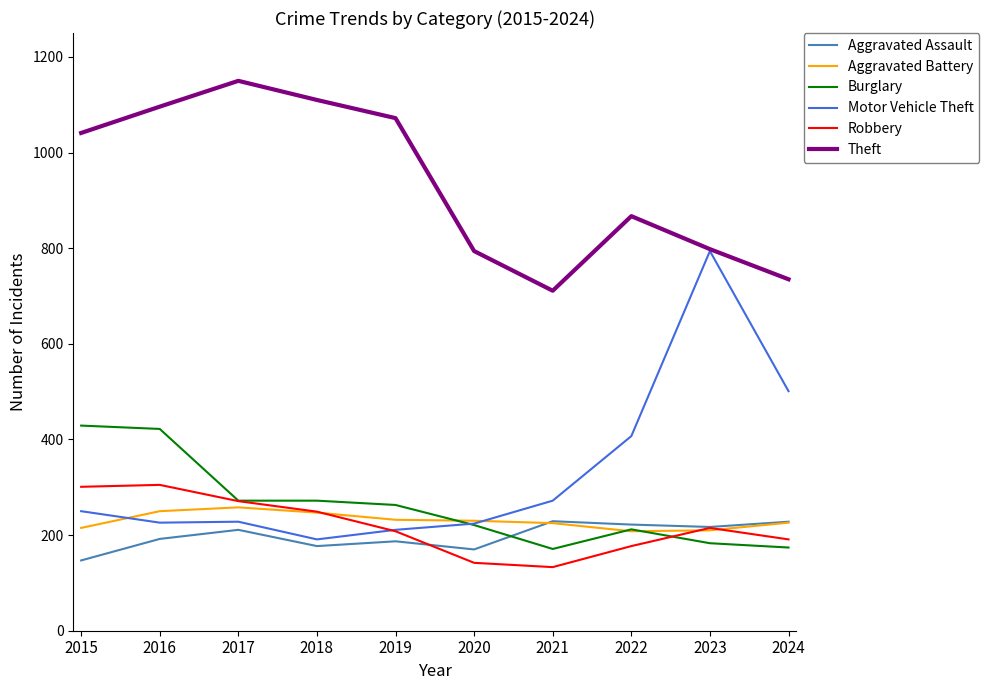

Which label corresponds to the largest value in the chart?

2017